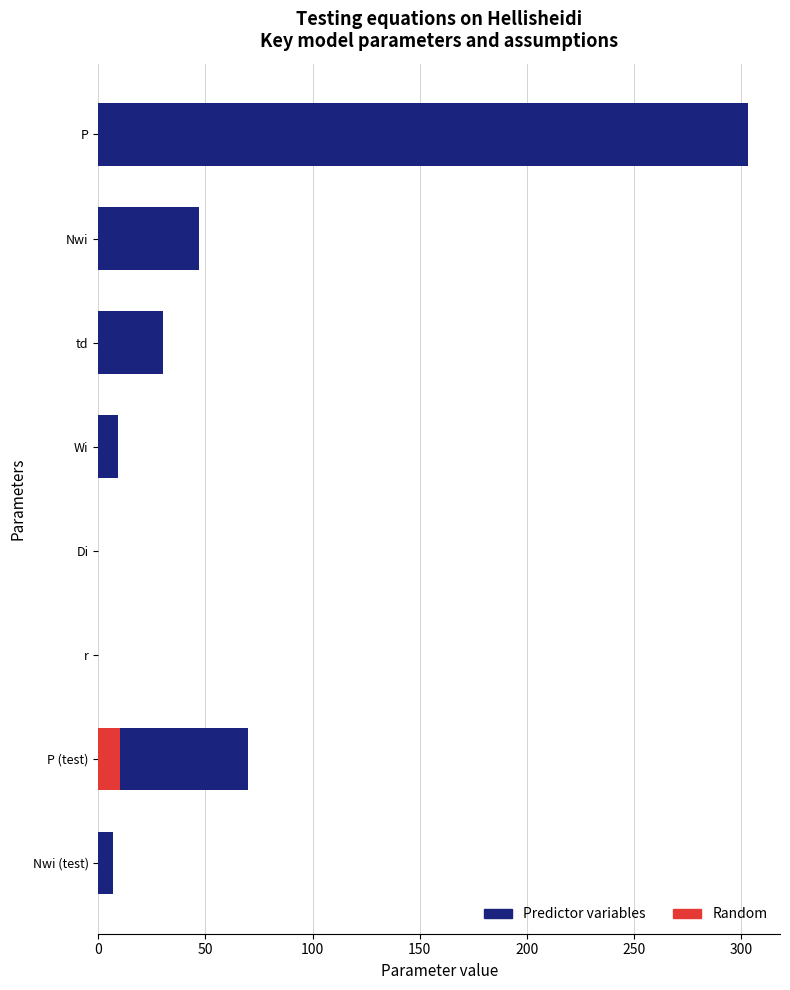

At P, list the series in order from largest to smallest.

Predictor variables, Random